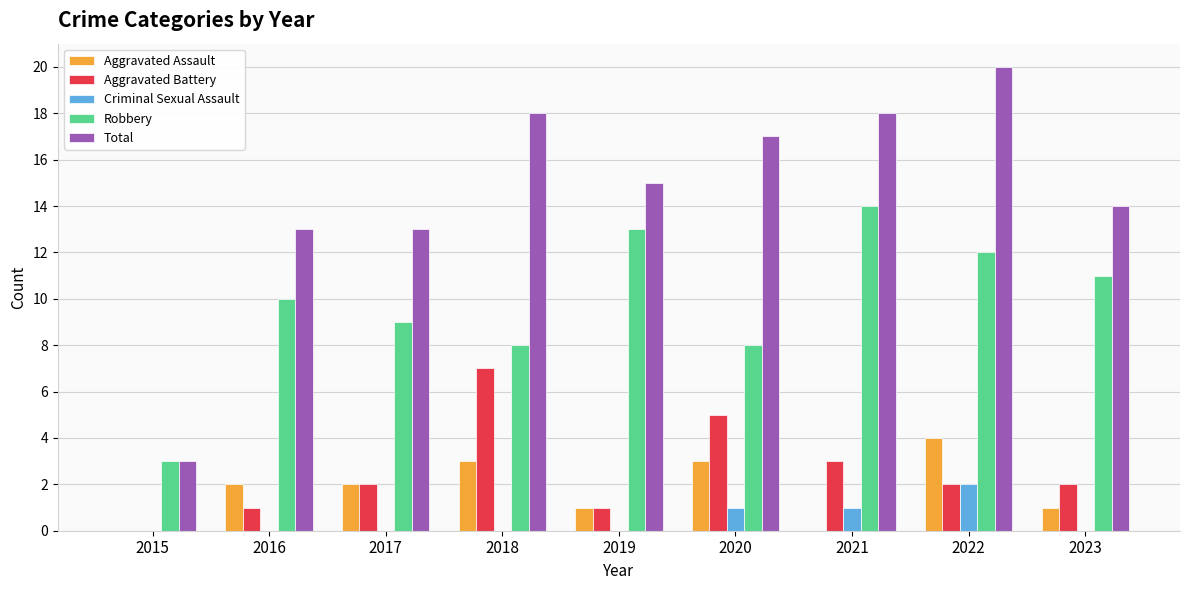

Which series has the largest total across all categories?

Total